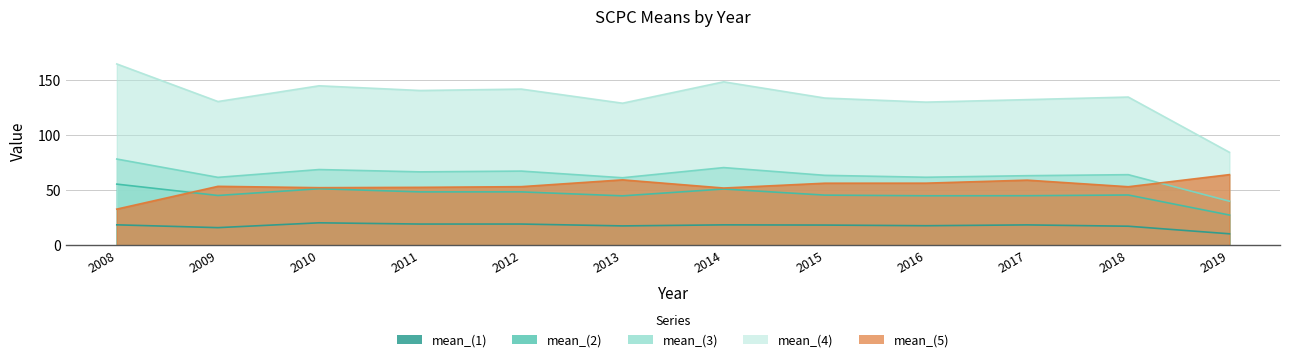

How many data points in mean_(1) are above 18?

7